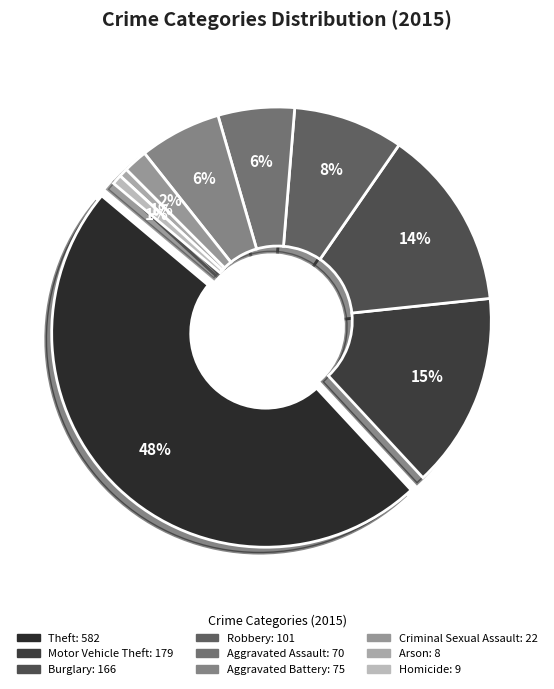

Combined, what portion of the pie is Burglary and Arson?

14.4%